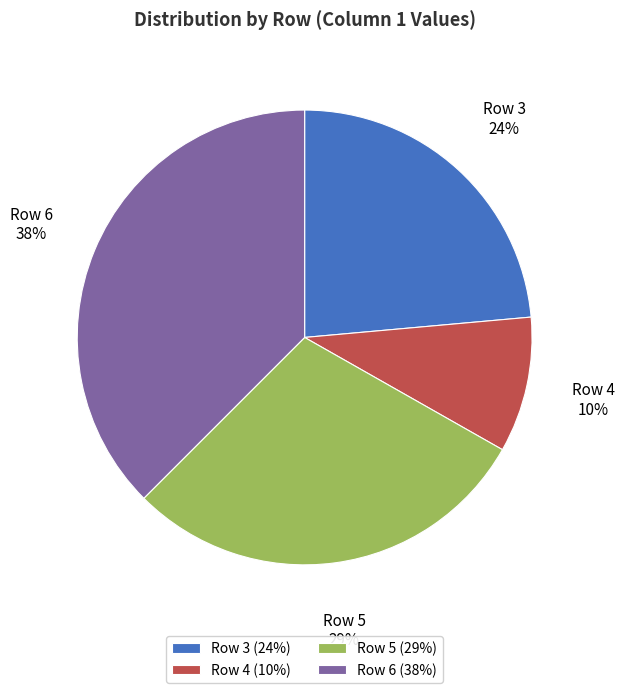

The Row 4 slice represents 10% of the pie. True or false?

True